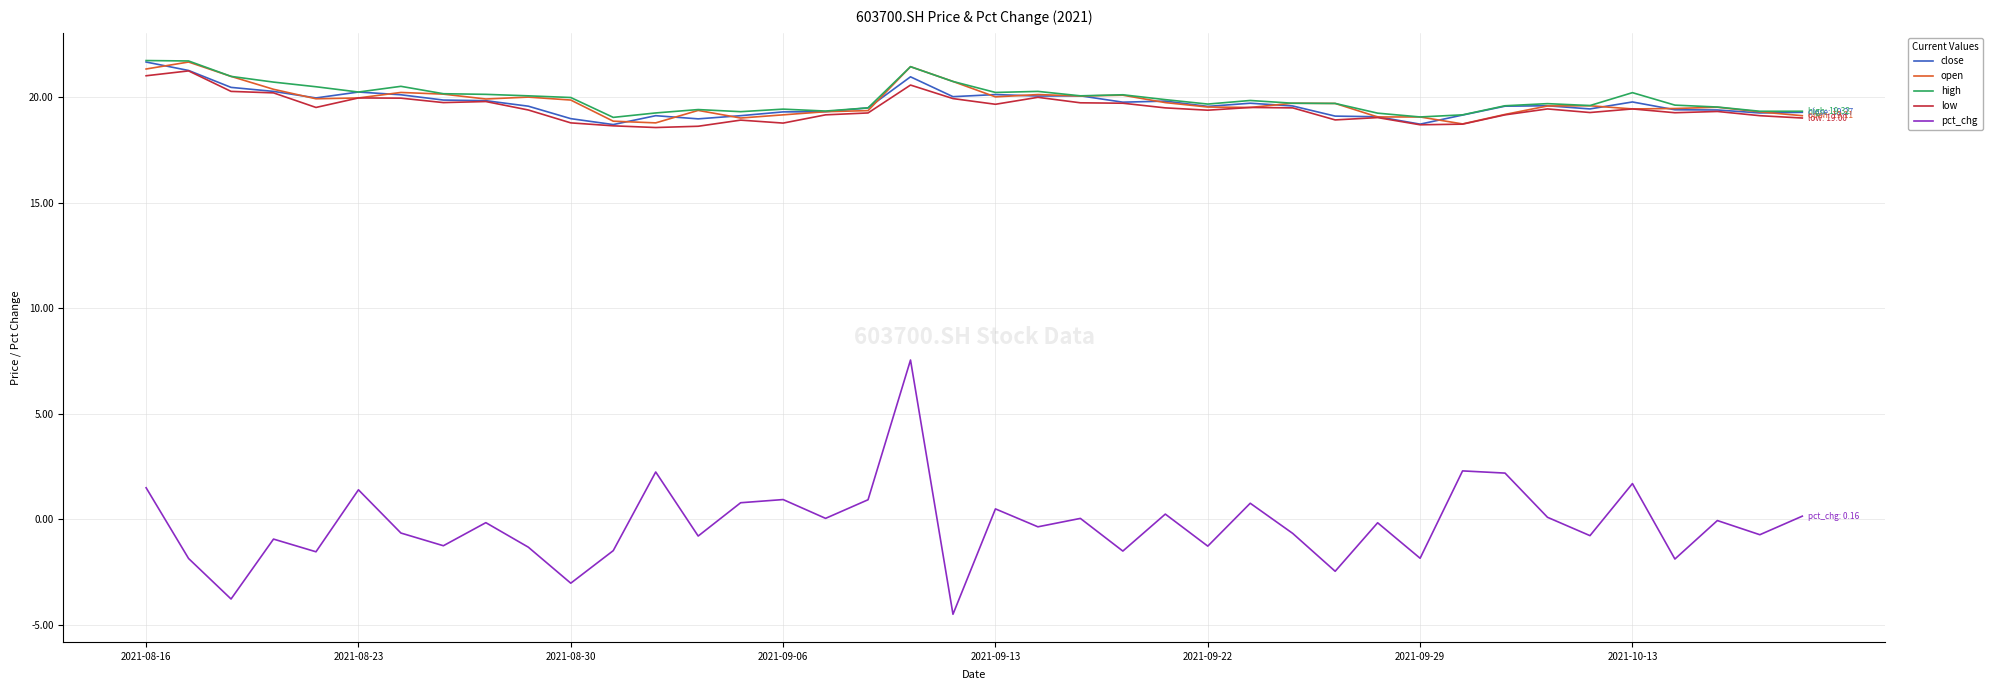

Which series has the widest spread of values?

pct_chg